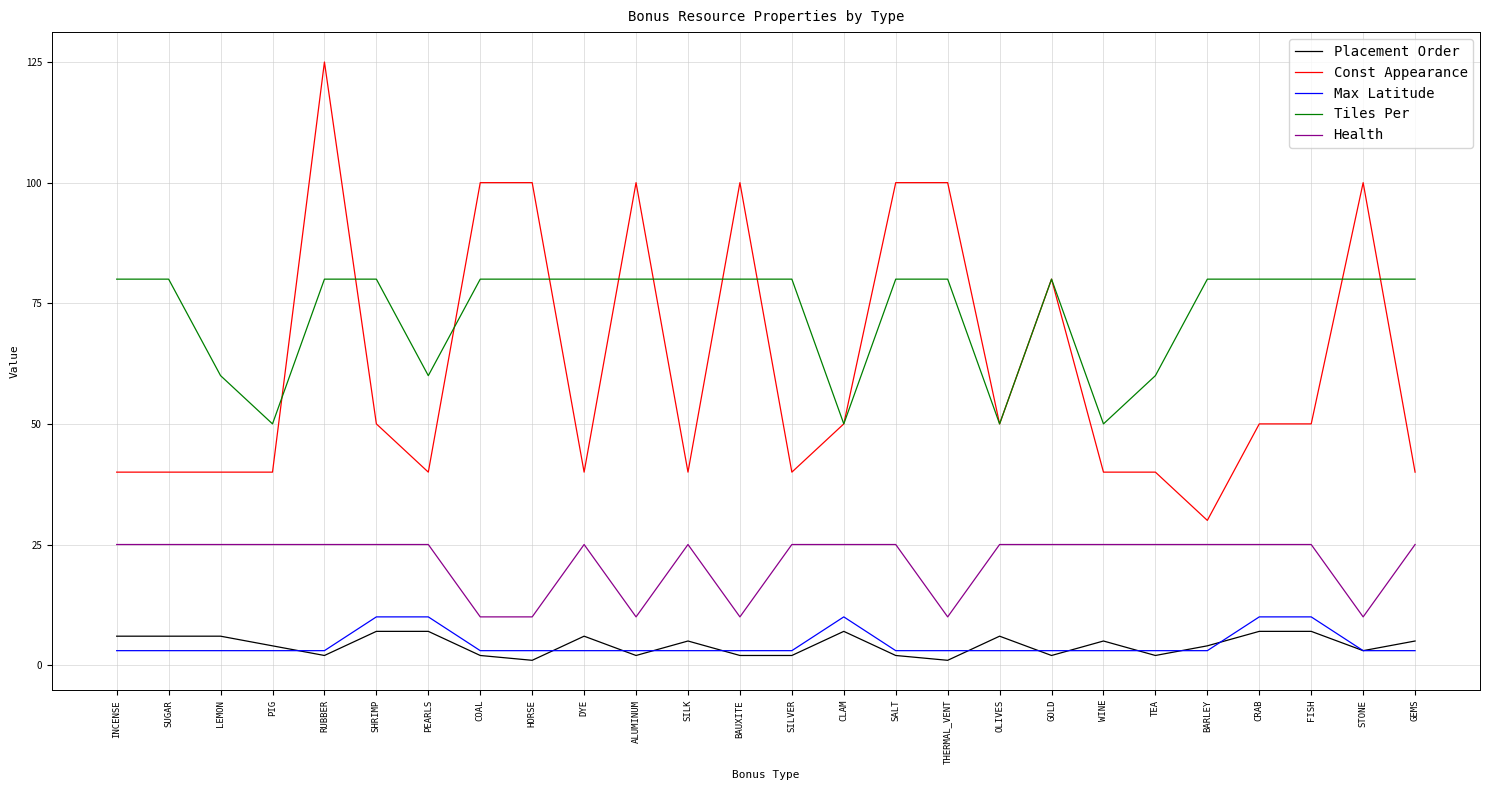

What is the difference between the highest and lowest values at BARLEY?

77